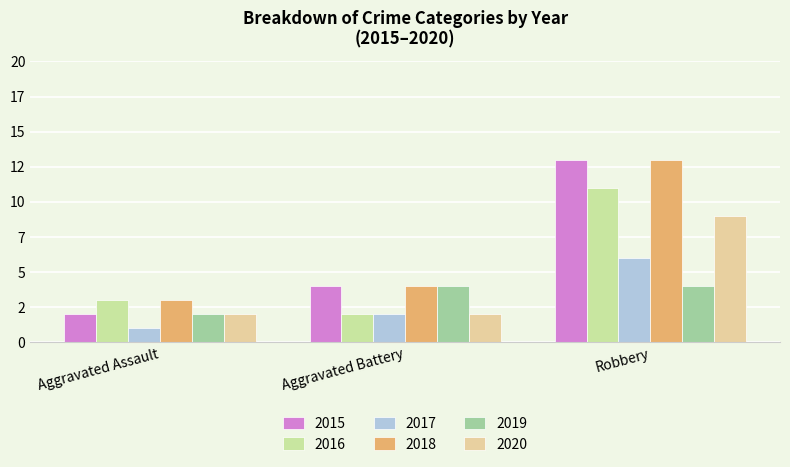

Which series has the largest total across all categories?

2018